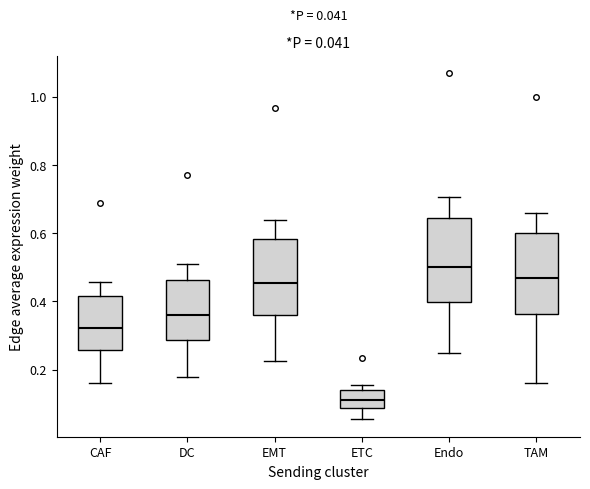

Which box has the lowest median line?

ETC